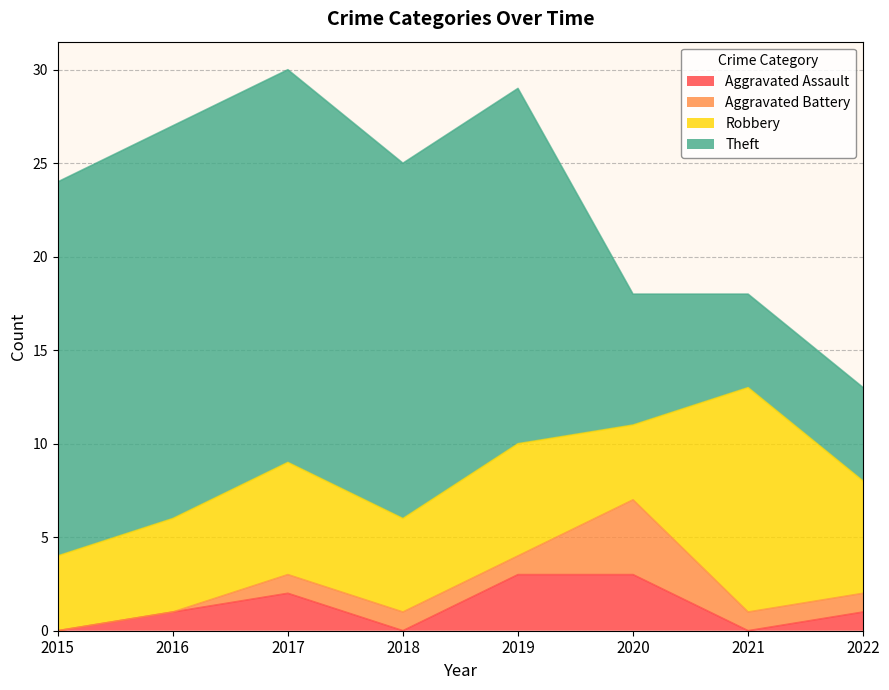

True or false: Aggravated Assault and Theft intersect in this chart.

False